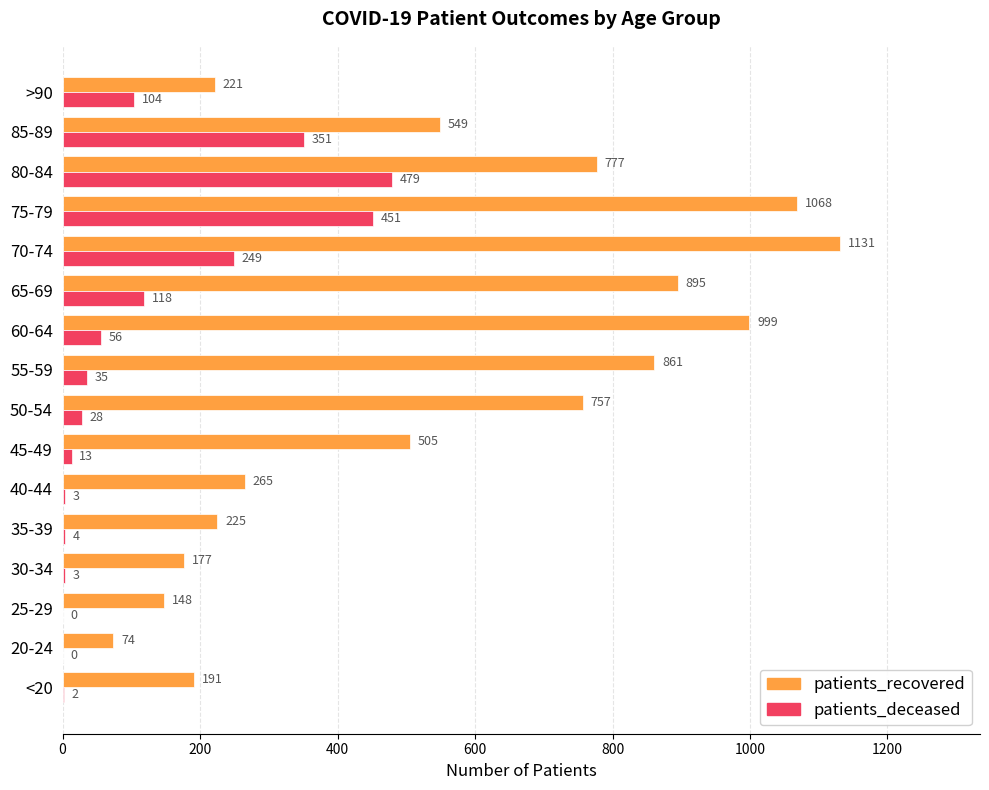

What is the highest value of the patients_deceased series?

479